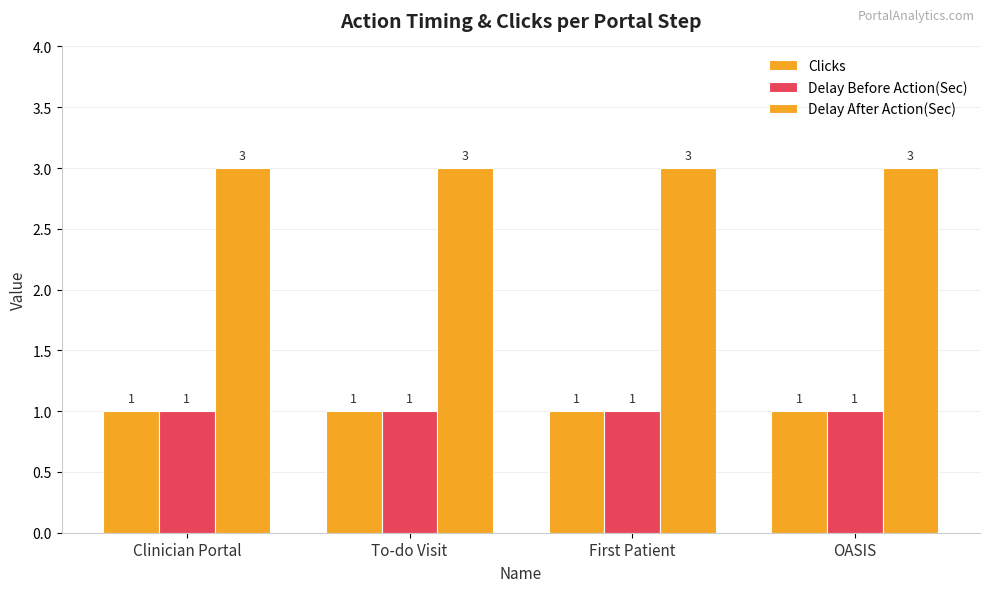

How many groups of bars are there?

4